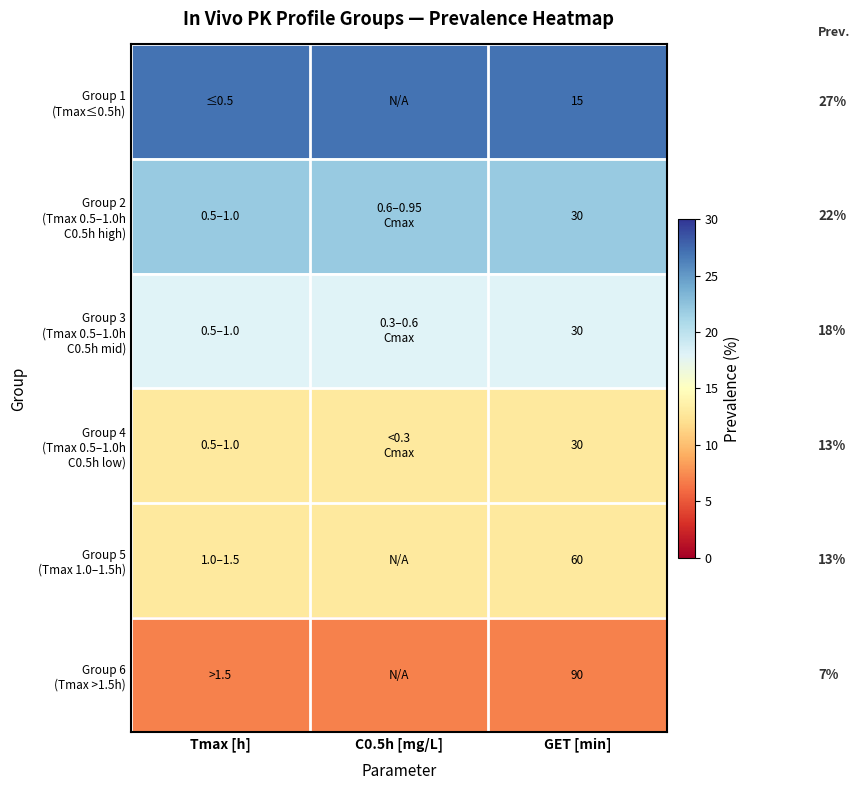

What is the difference between the highest and lowest values at GET [min]?

75